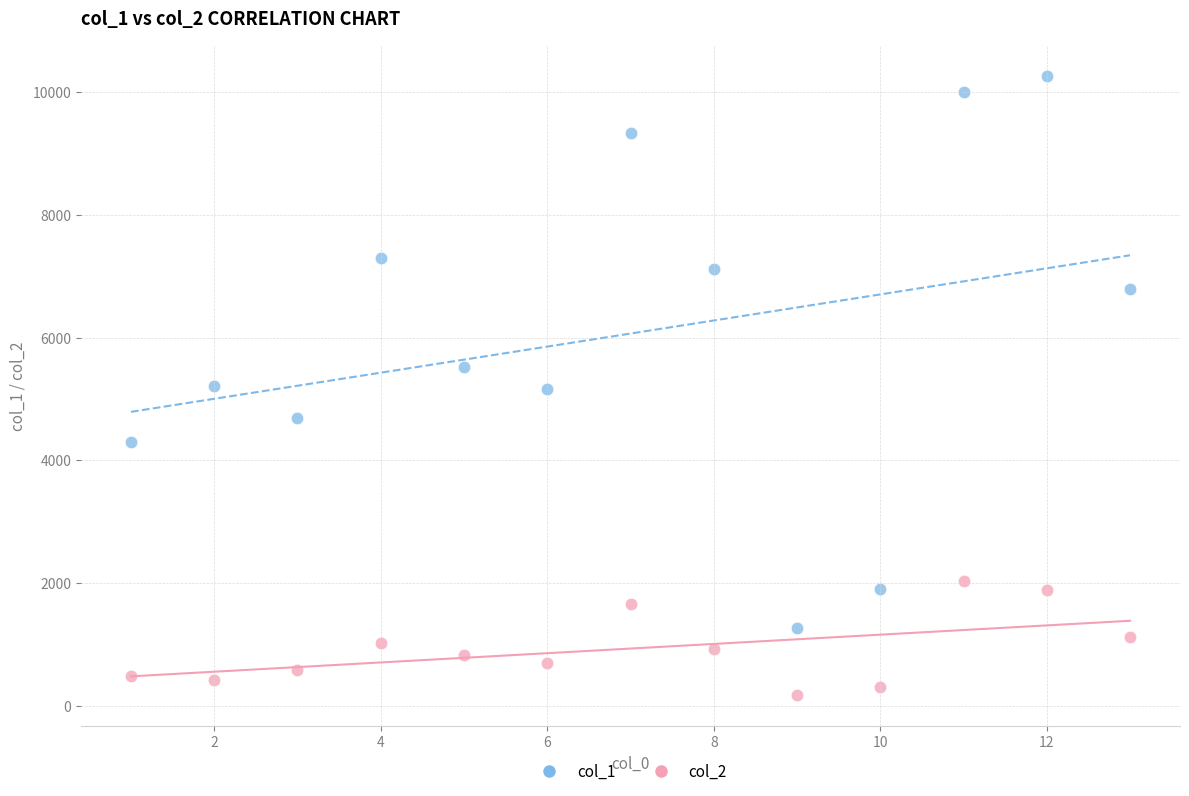

What are all the series names shown in the legend?

col_1, col_2